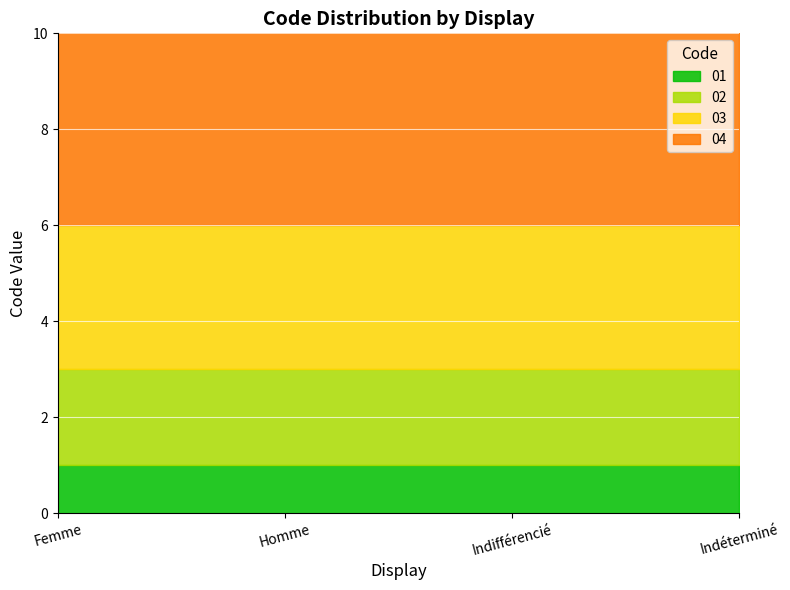

List the series in order of their peak value, highest first.

04, 03, 02, 01